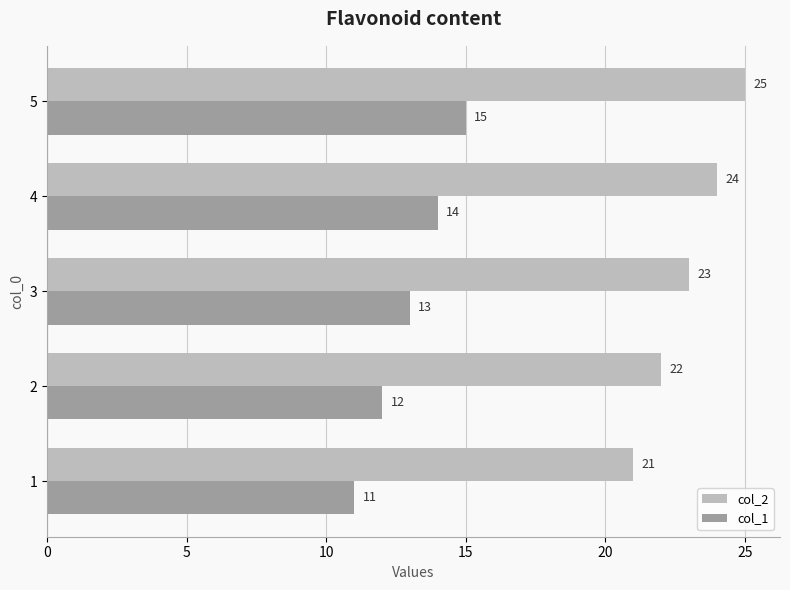

What is the difference between the highest and lowest values at 5?

10